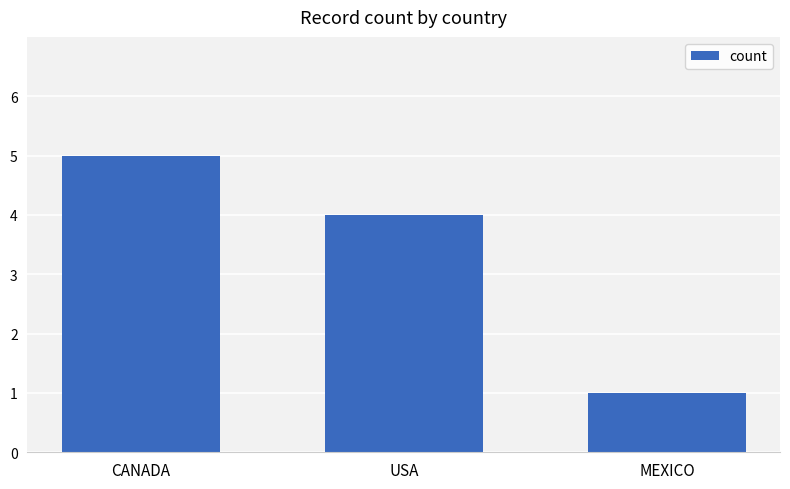

How many data points are less than 4?

1